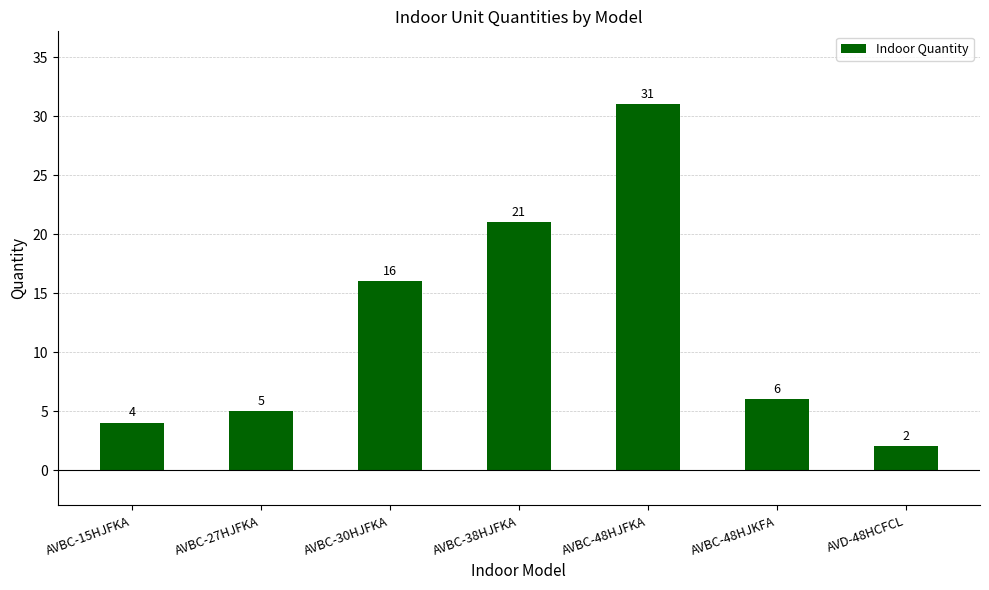

At which label does the data first exceed 6?

AVBC-30HJFKA